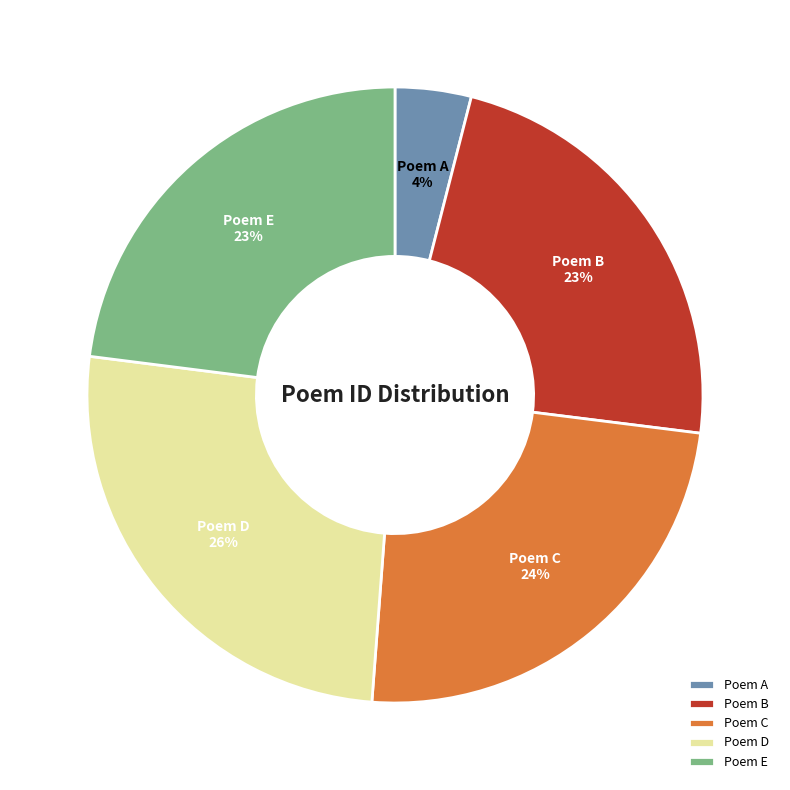

Combined, do Poem E and Poem C account for over 50%?

No